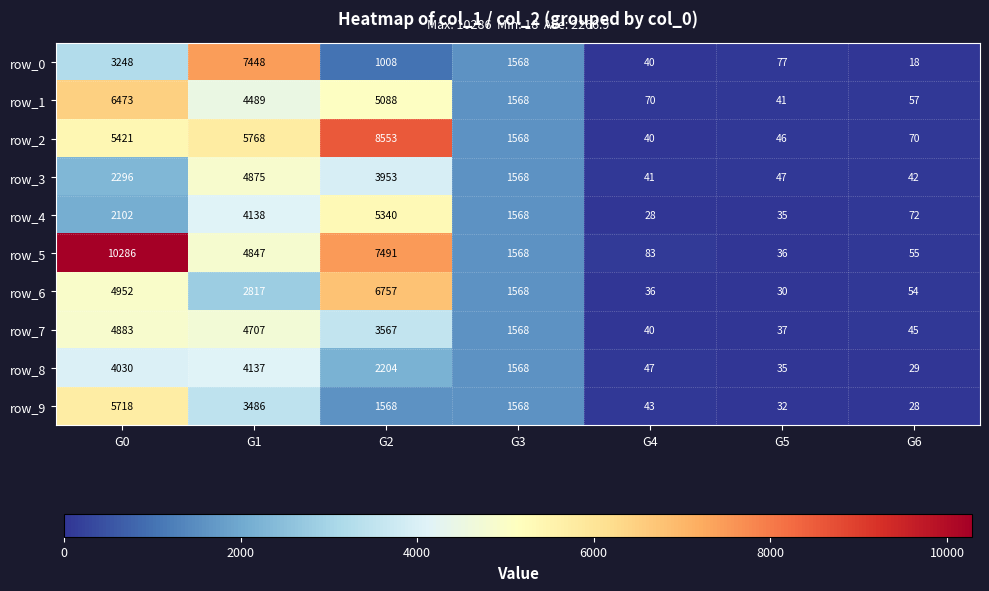

How many series are shown in this chart?

10